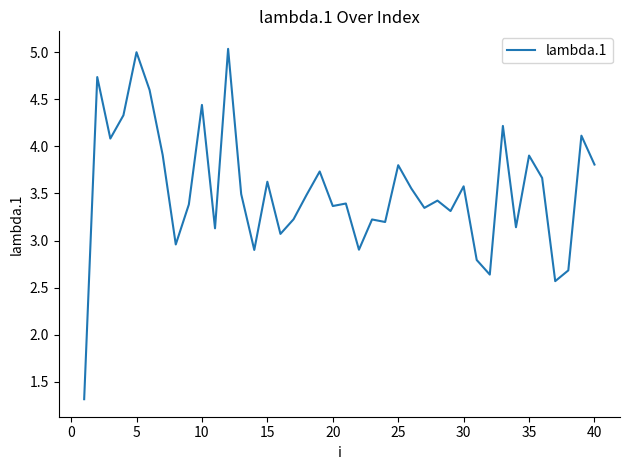

How many values are below 3?

8